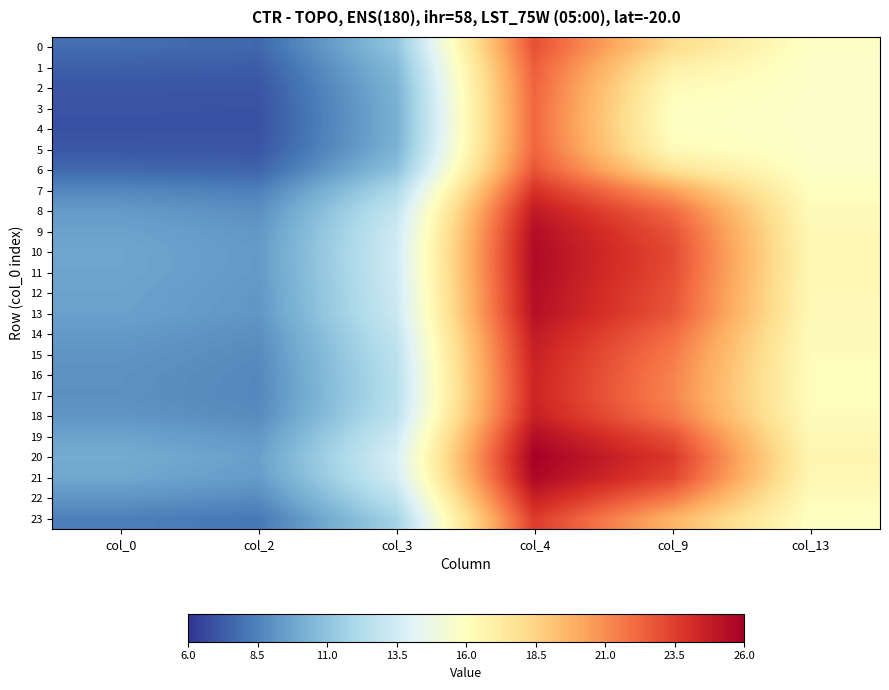

Reading left to right, list all the values displayed in this chart.

0: col_0=7.8	col_2=7.6	col_3=11.1	col_4=22.9	col_9=18.1	col_13=15.8
1: col_0=7.4	col_2=7.3	col_3=10.6	col_4=22.5	col_9=17.0	col_13=15.7
2: col_0=7.1	col_2=7.0	col_3=10.3	col_4=22.3	col_9=16.3	col_13=15.7
3: col_0=6.9	col_2=6.9	col_3=10.2	col_4=22.2	col_9=15.9	col_13=15.7
4: col_0=6.9	col_2=6.9	col_3=10.2	col_4=22.2	col_9=15.9	col_13=15.7
5: col_0=7.1	col_2=7.0	col_3=10.3	col_4=22.3	col_9=16.3	col_13=15.7
6: col_0=7.6	col_2=7.5	col_3=10.9	col_4=22.8	col_9=17.7	col_13=15.8
7: col_0=8.7	col_2=8.4	col_3=12.1	col_4=23.9	col_9=20.4	col_13=16.0
8: col_0=9.4	col_2=9.0	col_3=12.9	col_4=24.9	col_9=22.1	col_13=16.2
9: col_0=9.7	col_2=9.3	col_3=13.3	col_4=25.4	col_9=22.8	col_13=16.4
10: col_0=9.8	col_2=9.4	col_3=13.4	col_4=25.5	col_9=23.1	col_13=16.4
11: col_0=9.7	col_2=9.3	col_3=13.4	col_4=25.5	col_9=23.0	col_13=16.4
12: col_0=9.7	col_2=9.3	col_3=13.3	col_4=25.4	col_9=22.9	col_13=16.4
13: col_0=9.6	col_2=9.2	col_3=13.3	col_4=25.3	col_9=22.7	col_13=16.4
14: col_0=9.3	col_2=9.0	col_3=12.9	col_4=24.9	col_9=22.0	col_13=16.2
15: col_0=9.2	col_2=8.8	col_3=12.7	col_4=24.6	col_9=21.6	col_13=16.2
16: col_0=9.1	col_2=8.7	col_3=12.6	col_4=24.5	col_9=21.3	col_13=16.1
17: col_0=9.0	col_2=8.7	col_3=12.5	col_4=24.4	col_9=21.2	col_13=16.1
18: col_0=9.2	col_2=8.8	col_3=12.7	col_4=24.6	col_9=21.6	col_13=16.2
19: col_0=9.7	col_2=9.3	col_3=13.3	col_4=25.4	col_9=22.9	col_13=16.4
20: col_0=10.0	col_2=9.6	col_3=13.7	col_4=25.9	col_9=23.7	col_13=16.6
21: col_0=9.8	col_2=9.4	col_3=13.5	col_4=25.6	col_9=23.3	col_13=16.5
22: col_0=9.2	col_2=8.8	col_3=12.7	col_4=24.6	col_9=21.6	col_13=16.2
23: col_0=8.4	col_2=8.2	col_3=11.8	col_4=23.6	col_9=19.7	col_13=15.9